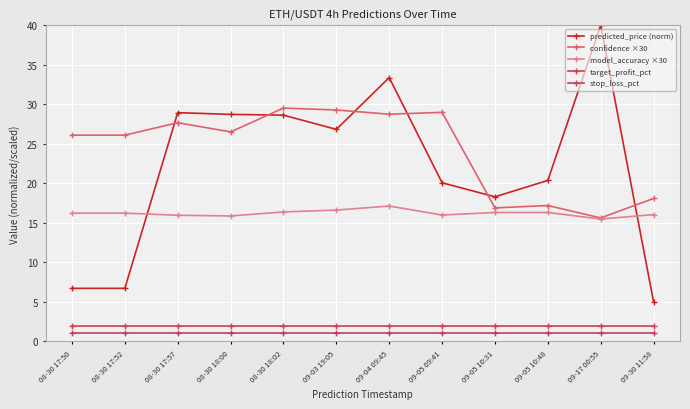

Does the chart display data point markers on the line(s)?

Yes